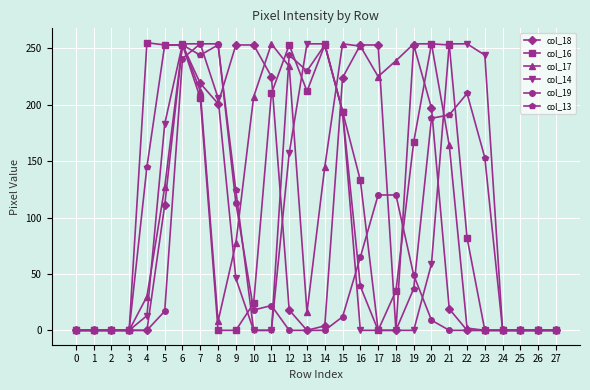

At which category is the sum across all series the highest?

6